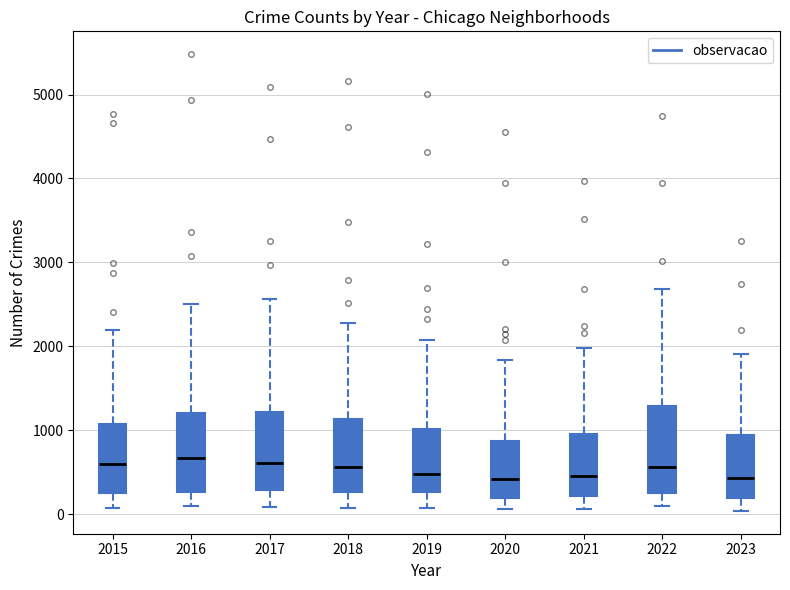

Reading left to right, read every box against the y-axis: the position of its median line, the range the box covers, and the ends of its whiskers. The values are not printed on the chart, so give them approximately, as read against the axis.

2015: median 600, box 300 to 1100, whiskers 100 to 2200
2016: median 700, box 300 to 1200, whiskers 100 to 2500
2017: median 600, box 300 to 1200, whiskers 100 to 2600
2018: median 600, box 300 to 1100, whiskers 100 to 2300
2019: median 500, box 300 to 1000, whiskers 100 to 2100
2020: median 400, box 200 to 900, whiskers 100 to 1800
2021: median 500, box 200 to 900, whiskers 100 to 2000
2022: median 600, box 300 to 1300, whiskers 100 to 2700
2023: median 400, box 200 to 900, whiskers 0 to 1900